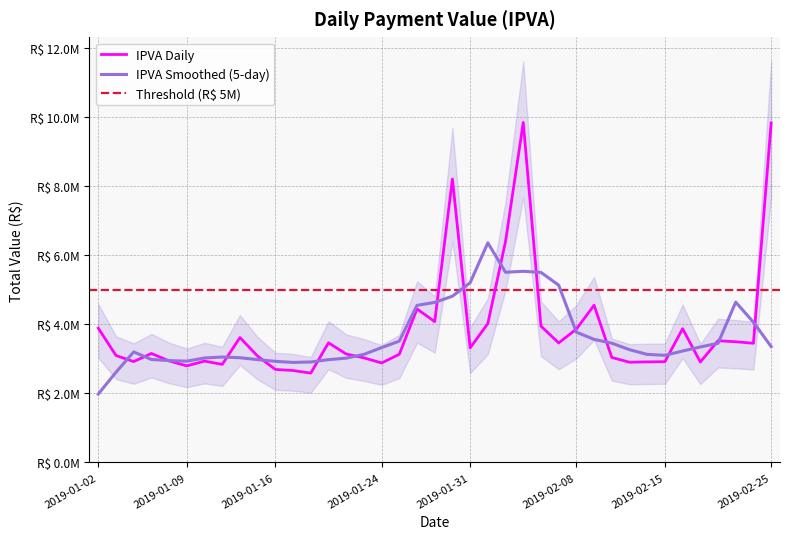

Between 2019-01-02 and 2019-02-20, which is larger?

2019-01-02